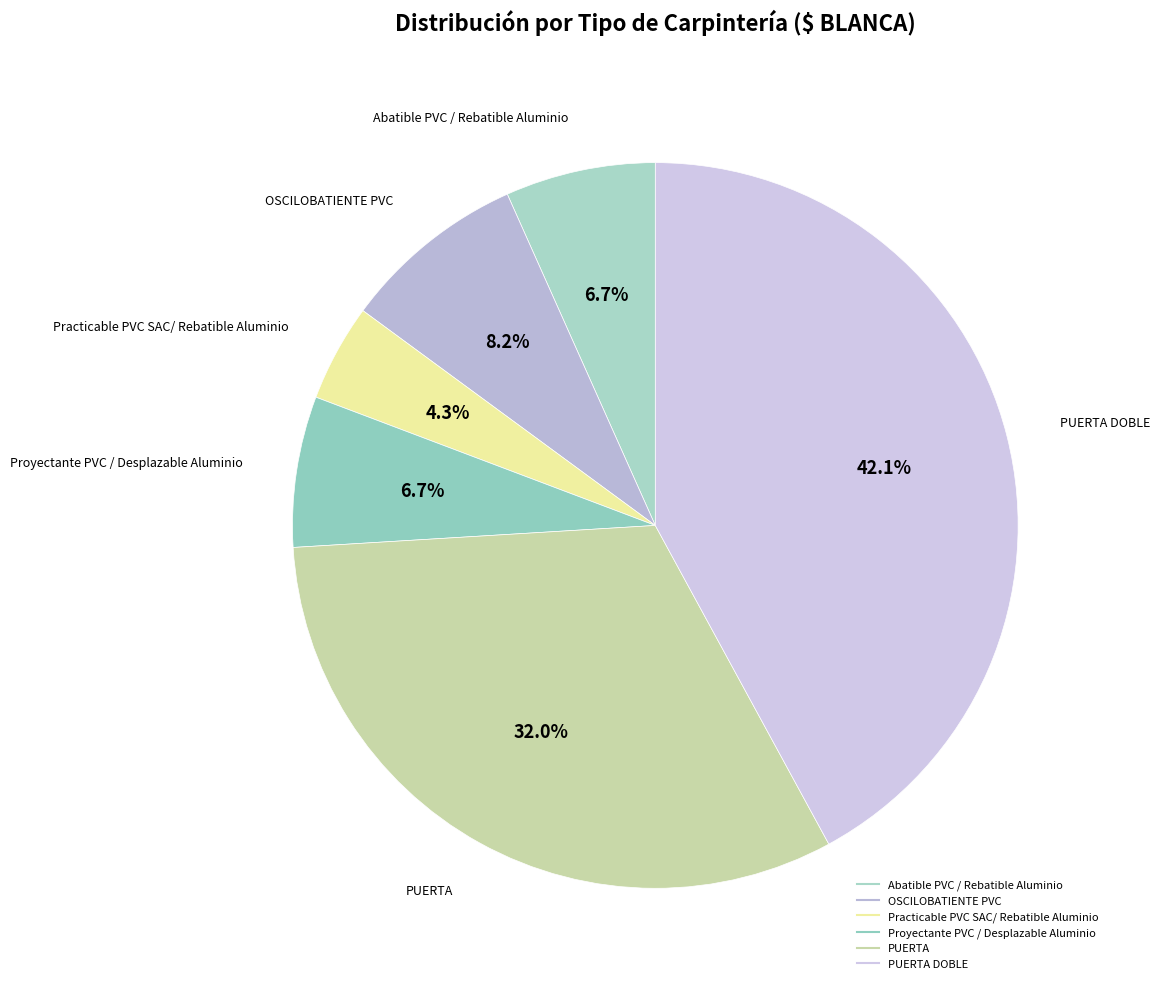

Which slice is the smallest?

Practicable PVC SAC/ Rebatible Aluminio